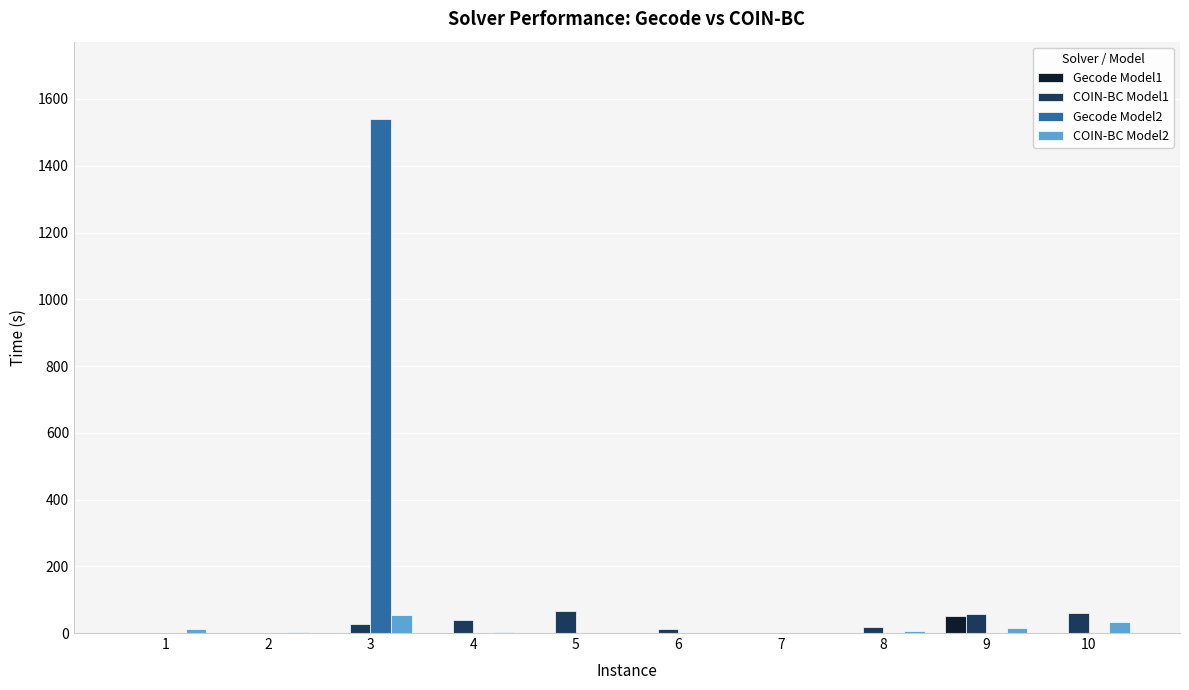

Which series has the largest total across all categories?

Gecode Model2